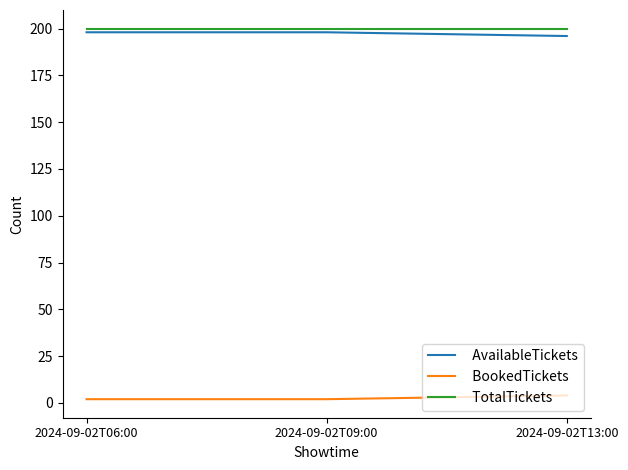

What position from the right is 2024-09-02T13:00?

1